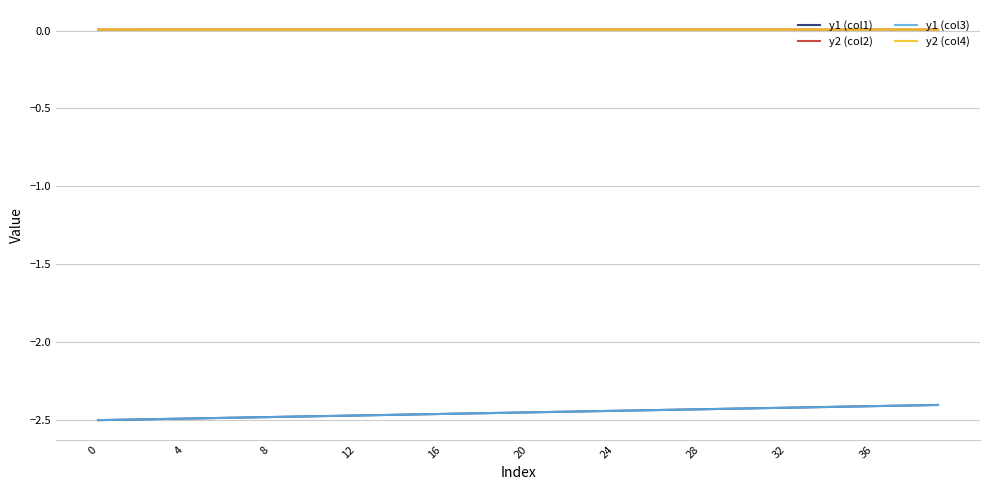

True or false: y2 (col4) and y1 (col3) intersect in this chart.

False